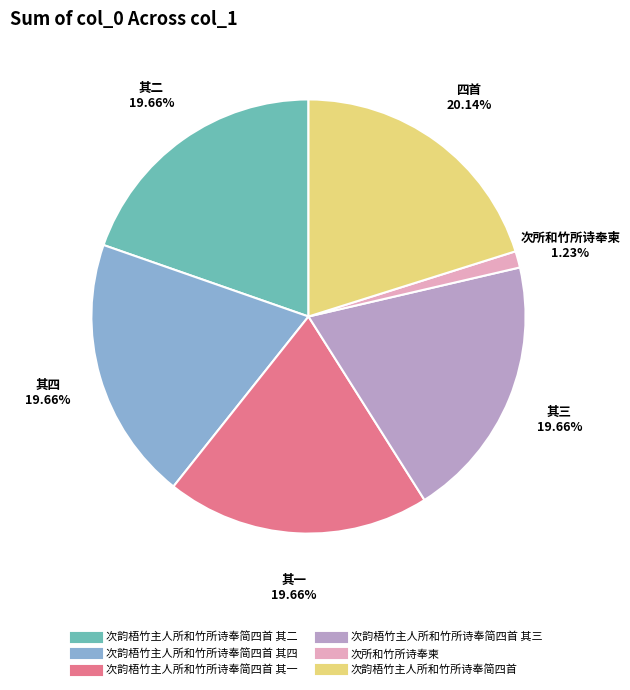

Is there any slice that represents more than half of the pie?

No